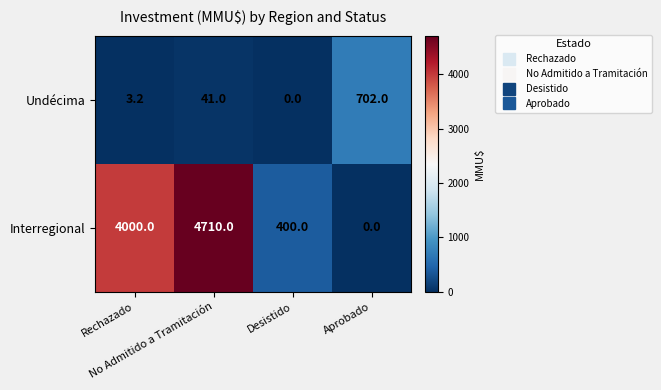

Rank the series by their maximum value, from lowest to highest.

Undécima, Interregional